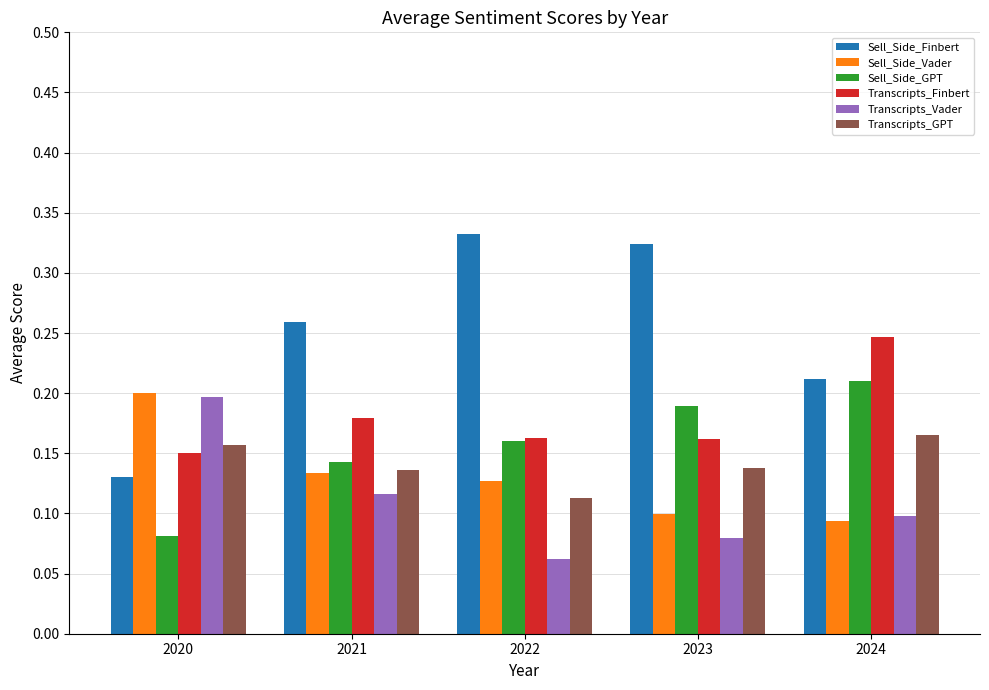

Are the bars horizontal?

No